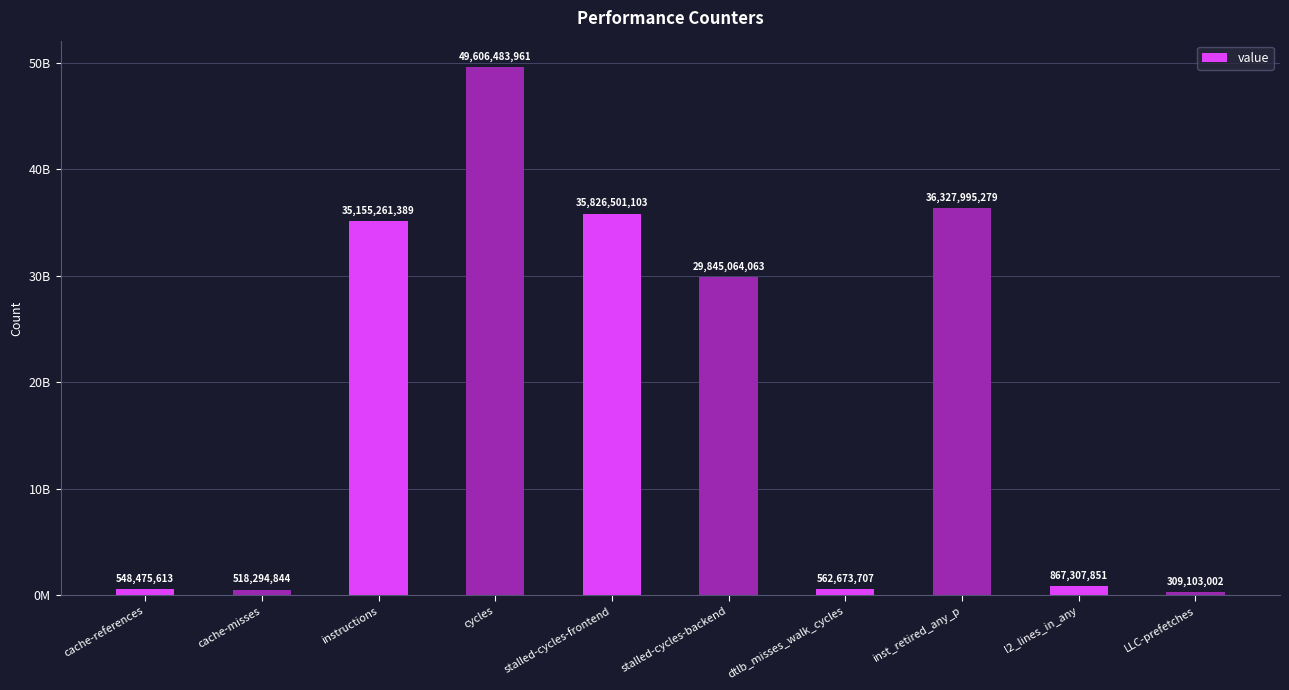

What is the label of the 5th bar from the right?

stalled-cycles-backend